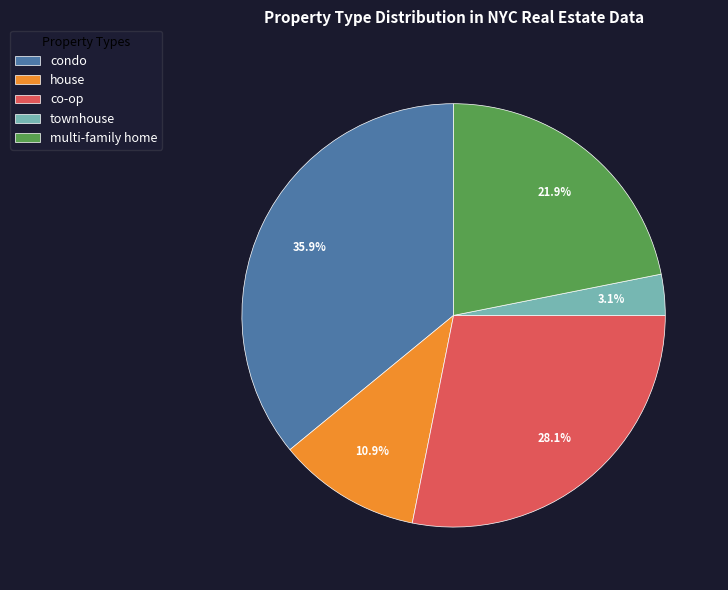

Is there a majority slice in this chart?

No